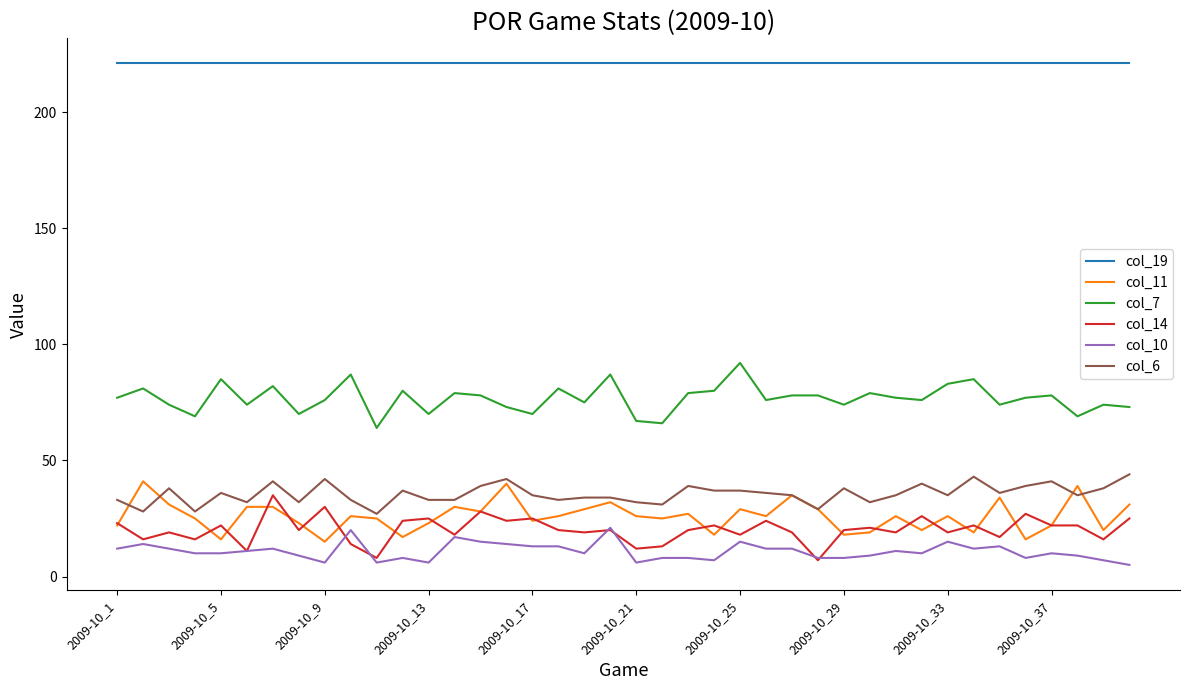

True or false: col_6 and col_10 intersect in this chart.

False